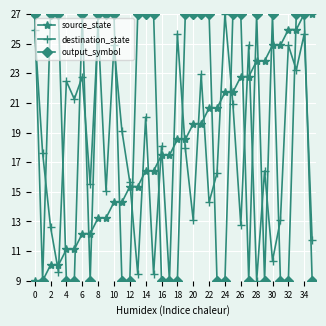

How many interior local valleys does the destination_state series have?

13